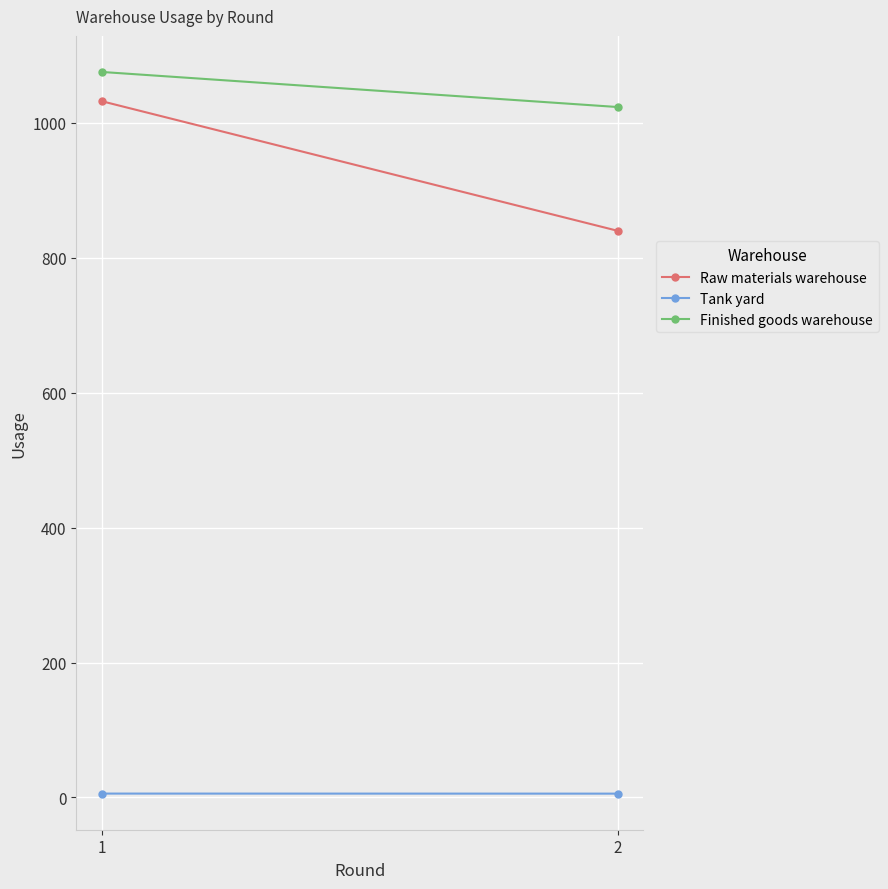

Which category has the lowest value across all series?

2